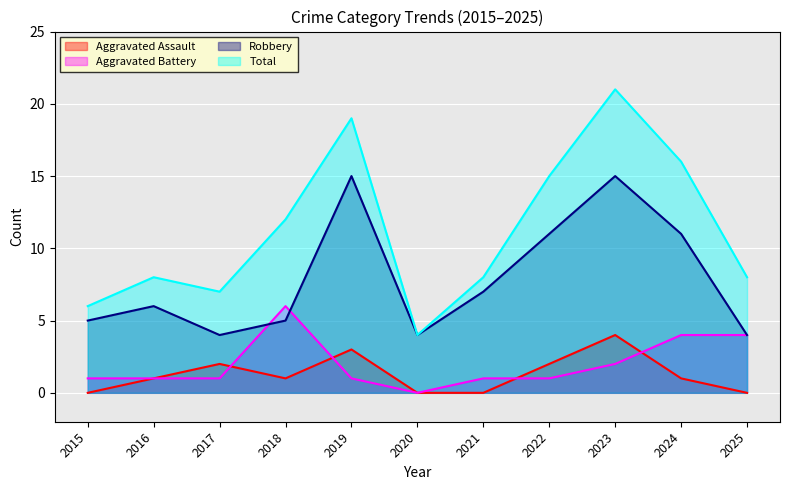

At which category does Aggravated Assault reach its first local peak?

2017